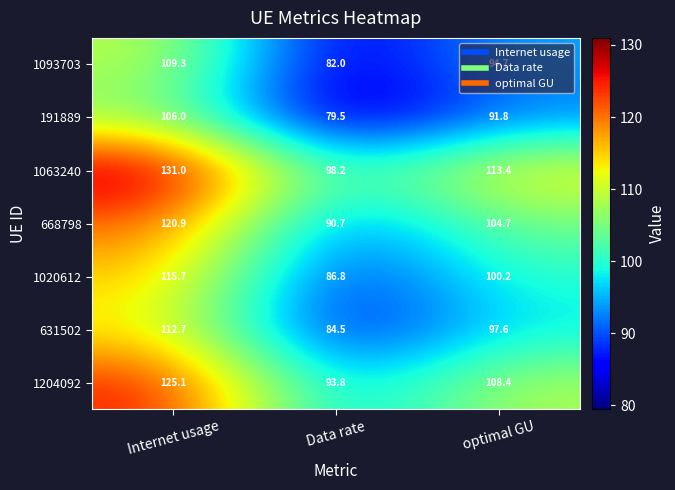

What is the difference between the 631502 values at optimal GU and Data rate?

13.1